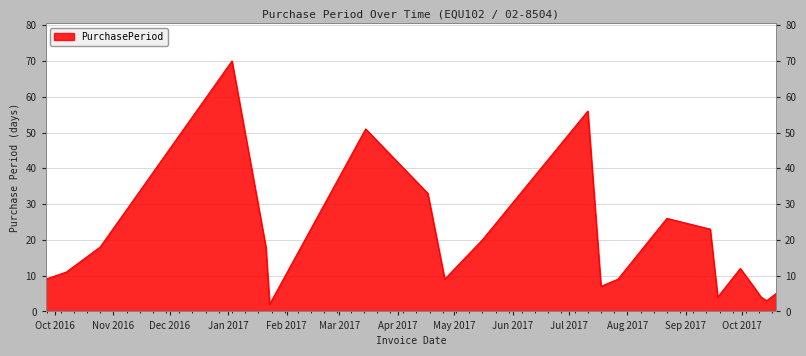

At which label does the data first exceed 11?

2016-10-25